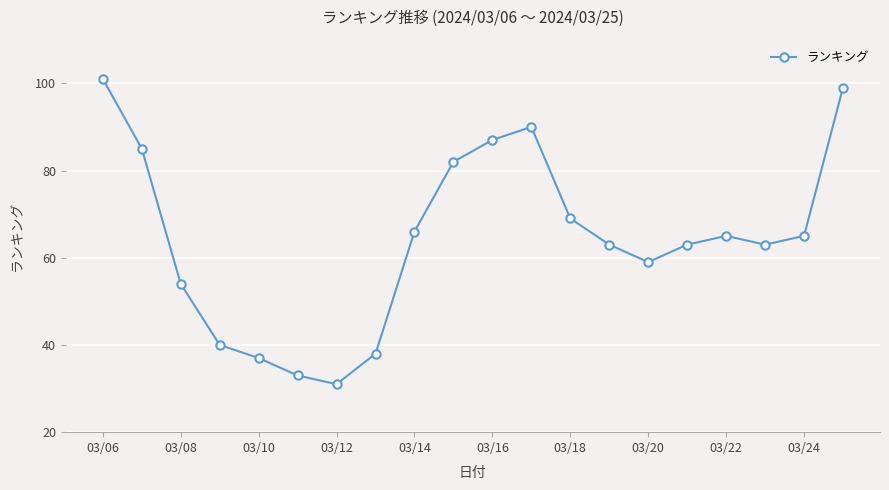

What is the difference between the second highest and second lowest values?

66